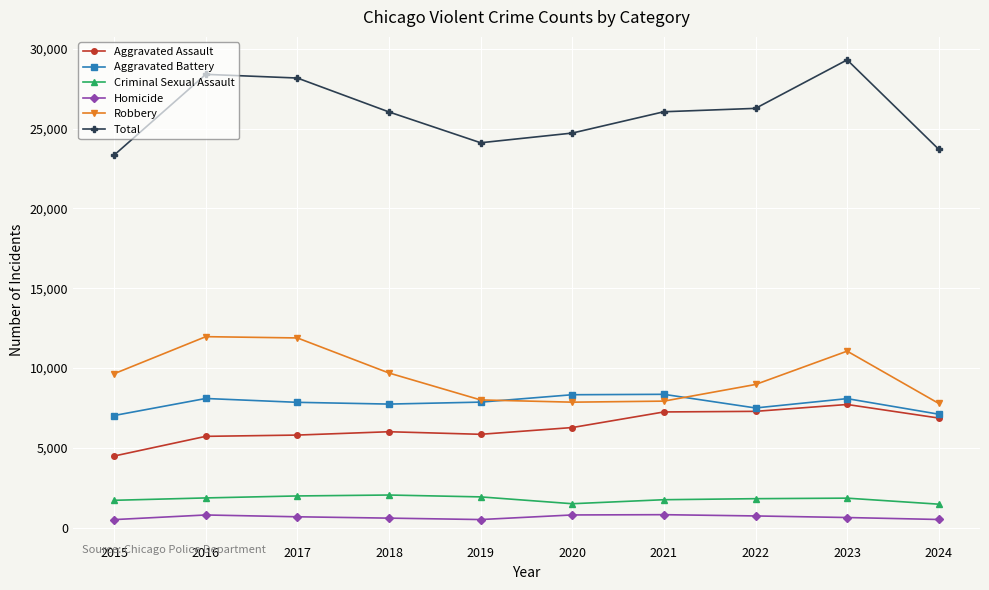

The Aggravated Assault series shows 7710 at 2023. True or false?

True